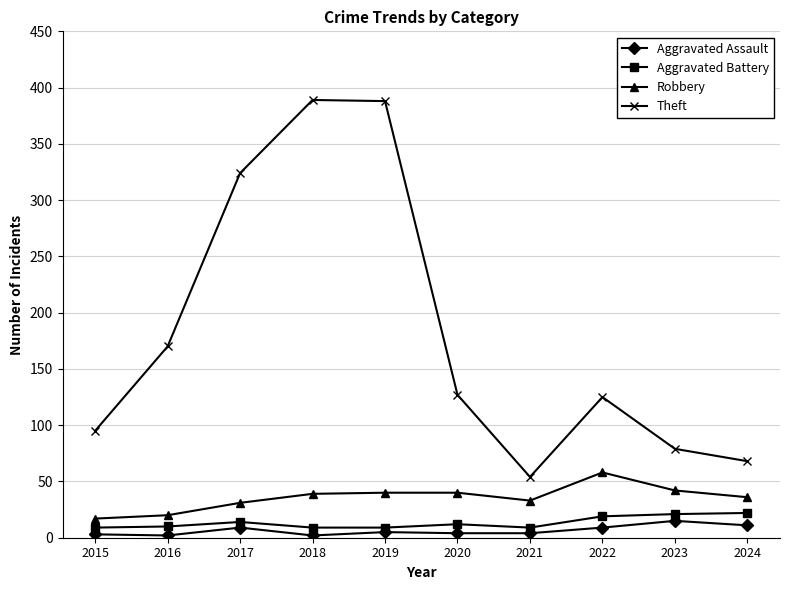

True or false: Aggravated Assault and Theft intersect in this chart.

False